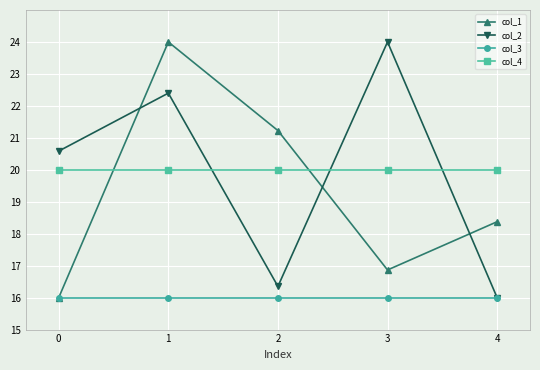

Count the number of categories in the chart.

5